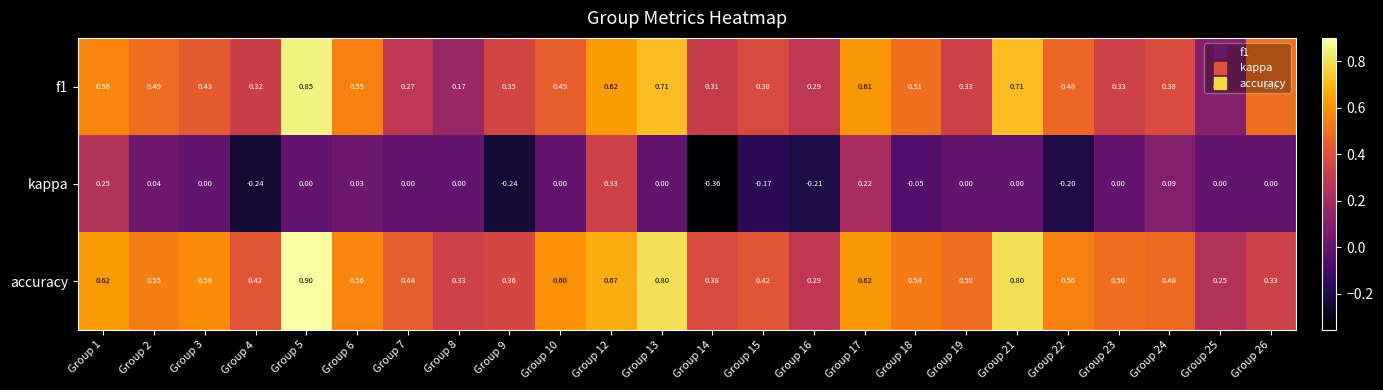

Which series has the largest total across all categories?

accuracy